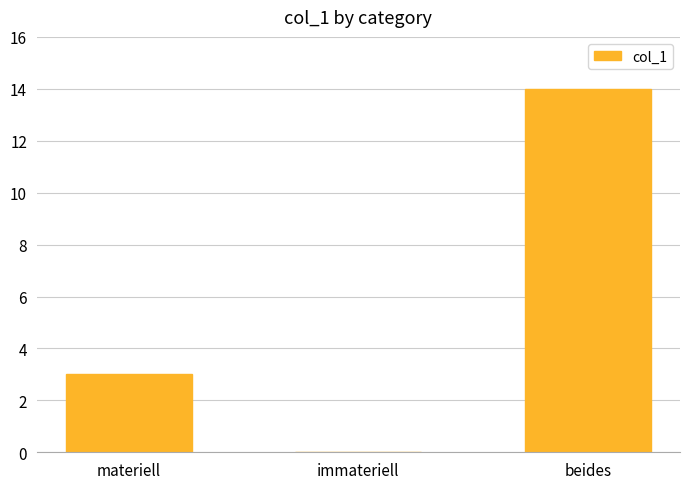

What is the sum of the values at beides and materiell?

17